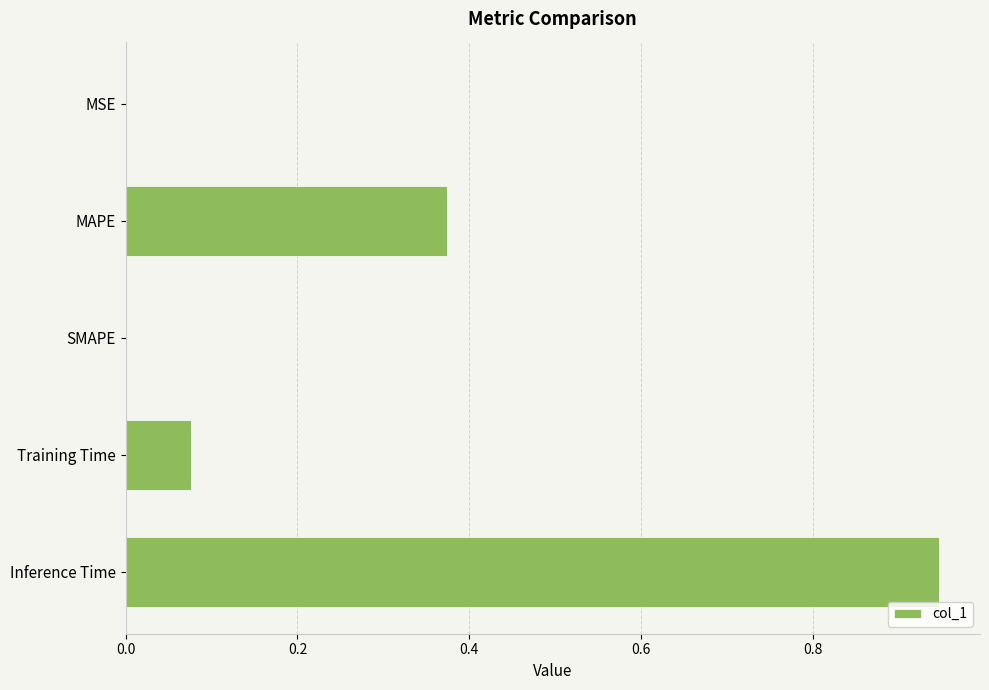

Is it true that the value at Training Time is 0.0?

False